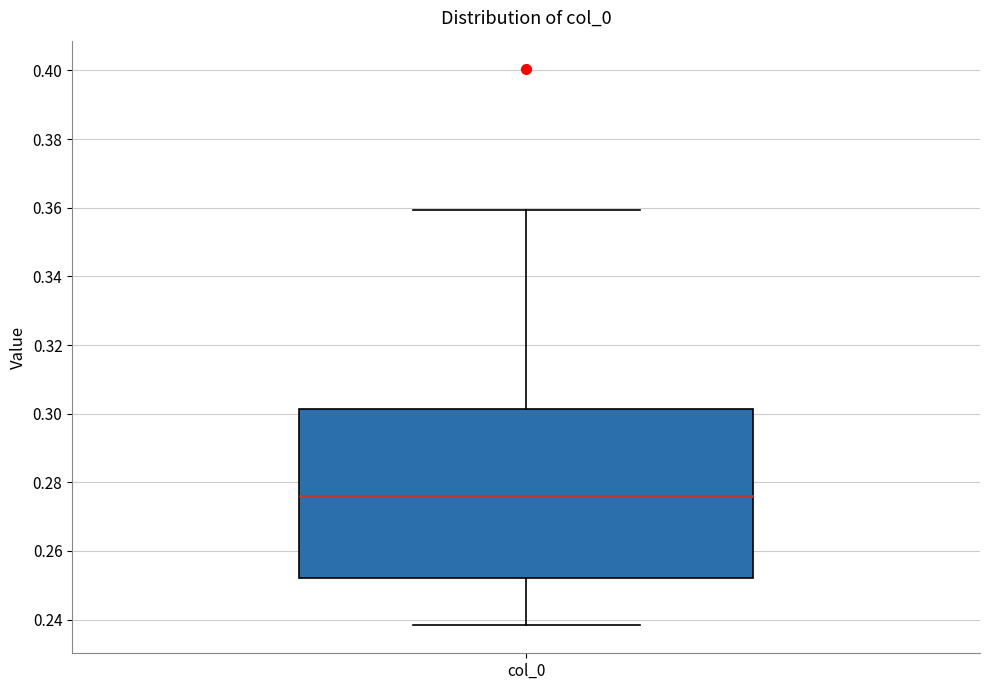

Transcribe this box plot: give where the median line is, the range the box spans, and where the two whiskers end, as read against the y-axis. The values are not printed on the chart, so give them approximately, as read against the axis.

median 0.276, box 0.252 to 0.302, whiskers 0.238 to 0.360